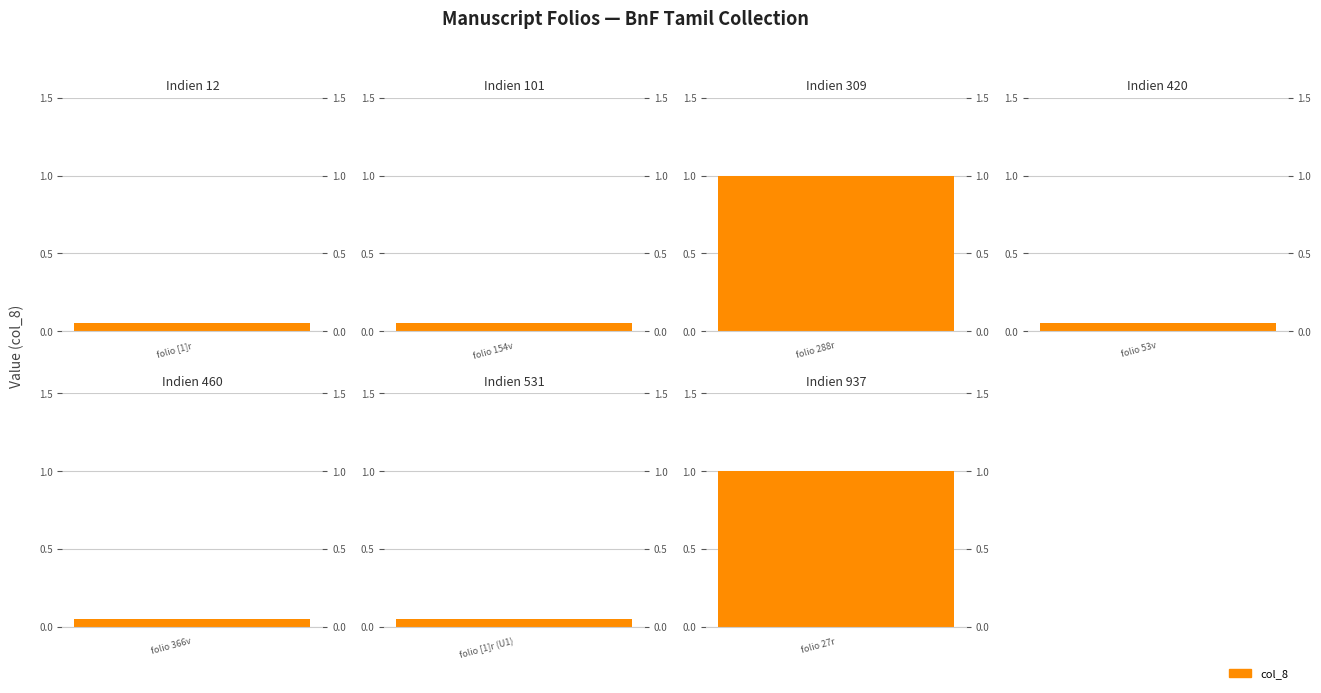

How many data points does each series have?

7